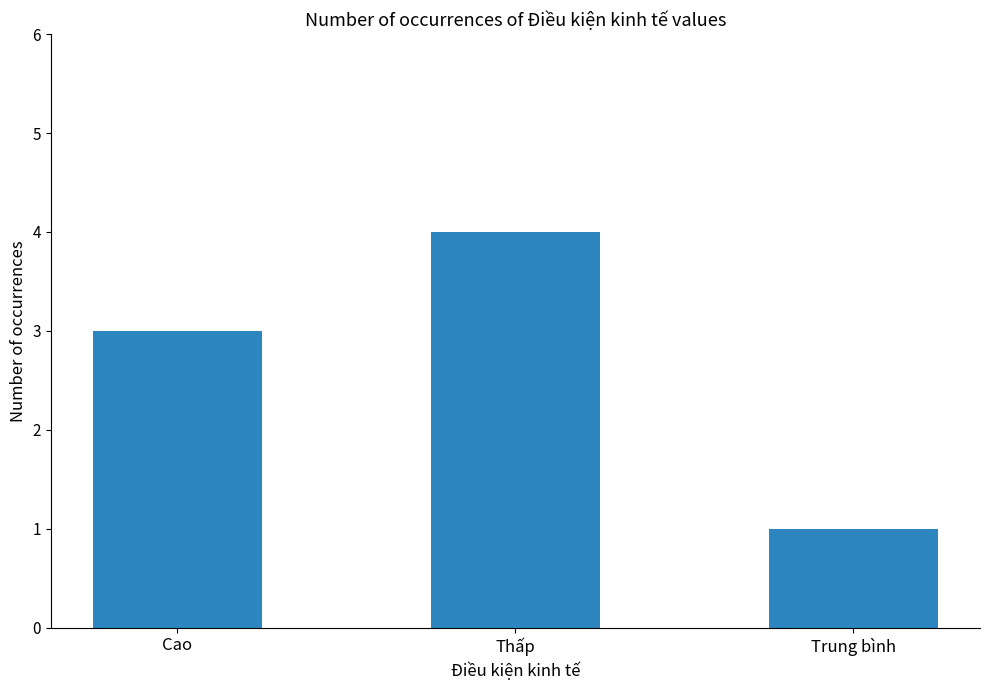

Between Cao and Thấp, which is larger?

Thấp